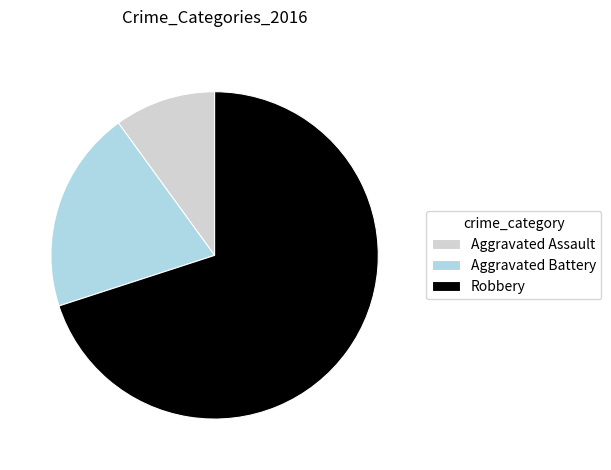

What is the smallest slice in the pie chart?

Aggravated Assault